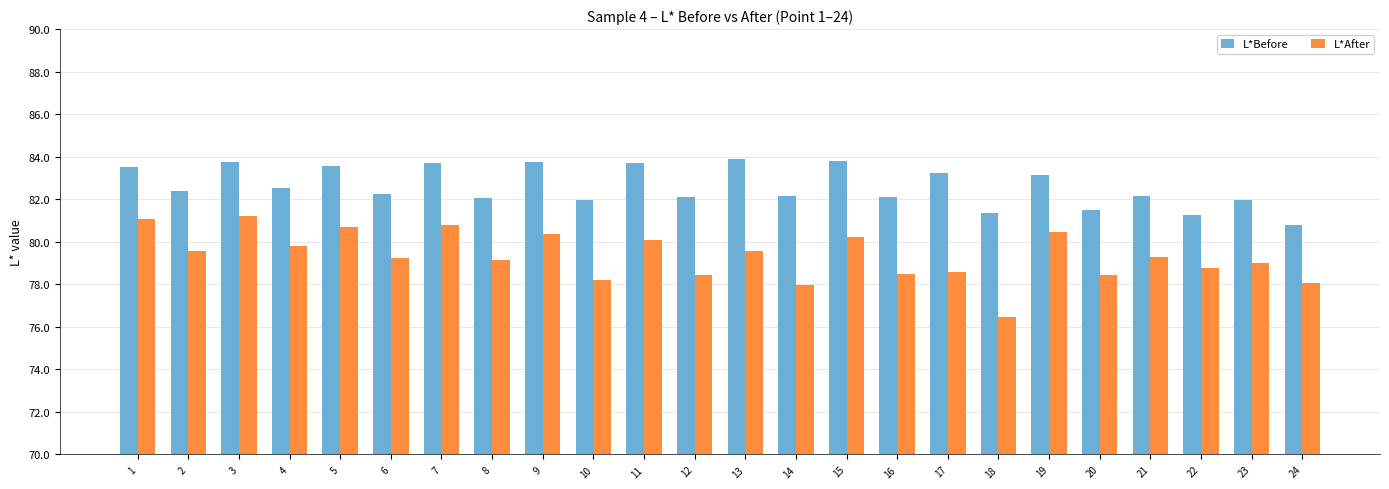

Between 8 and 15, which series saw the biggest shift?

L*Before